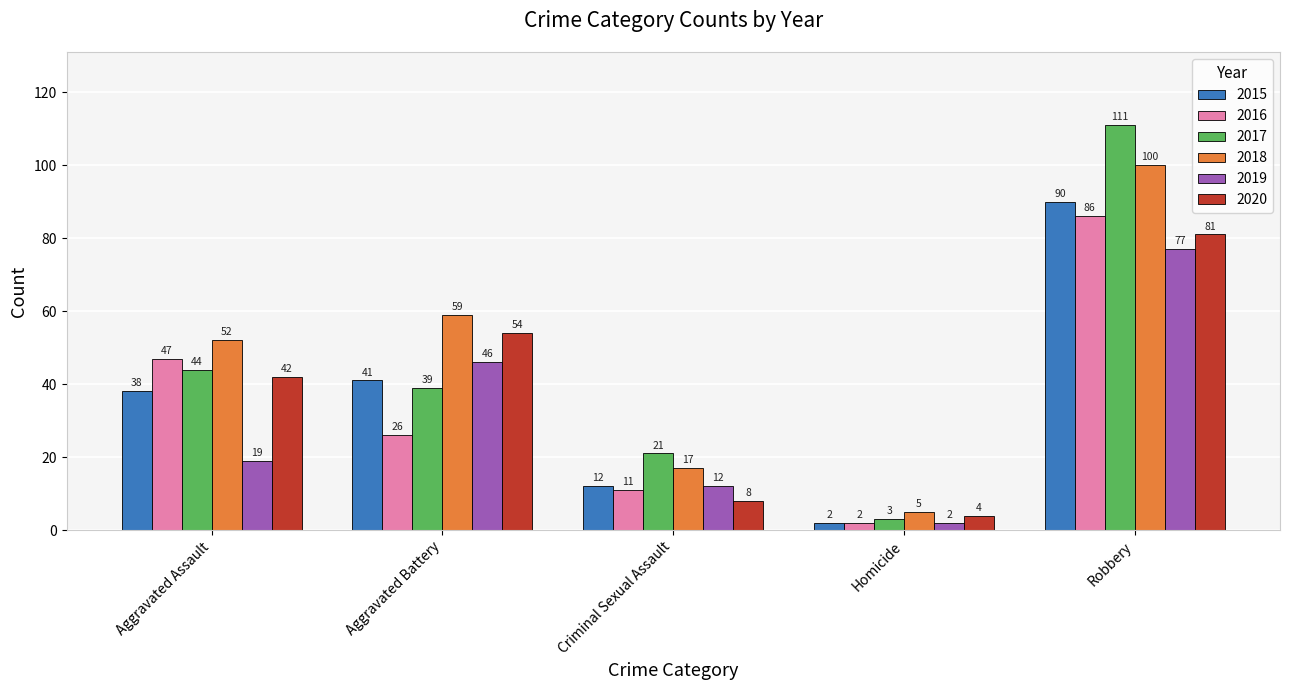

What is the label of the 1st bar from the right?

Robbery